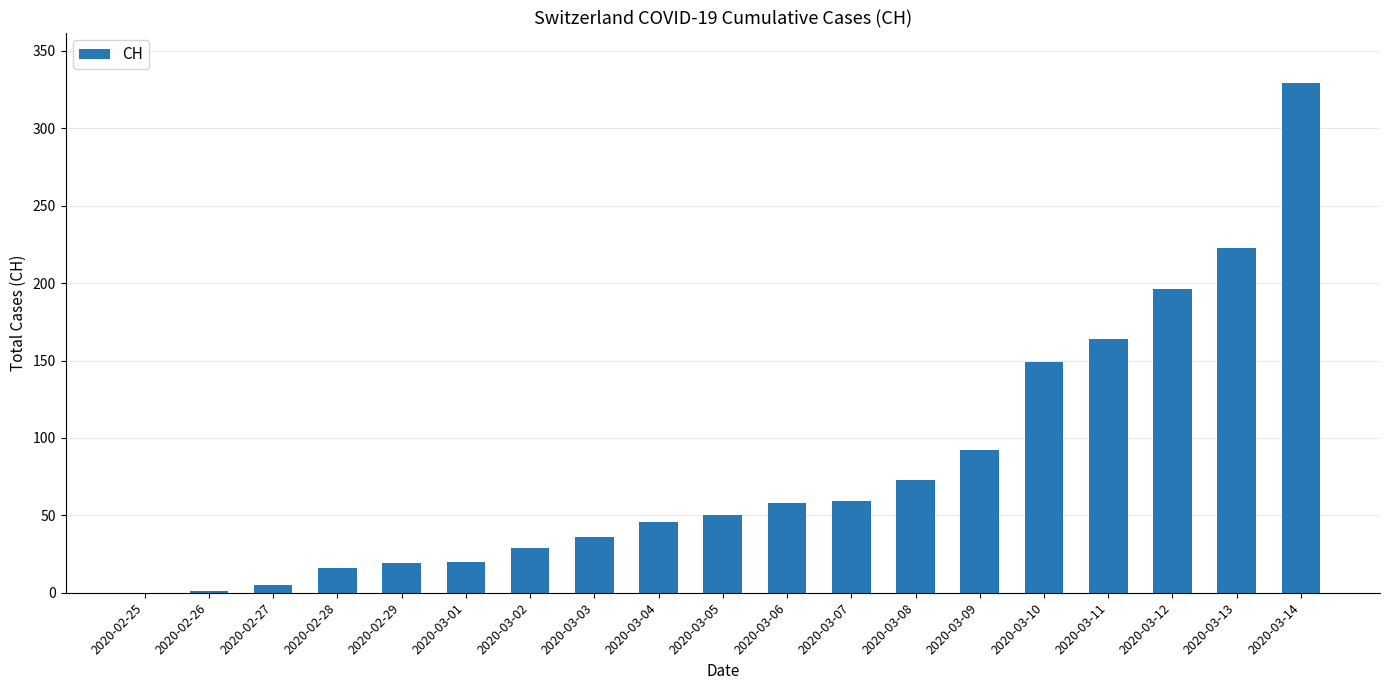

Count the number of categories in the chart.

19